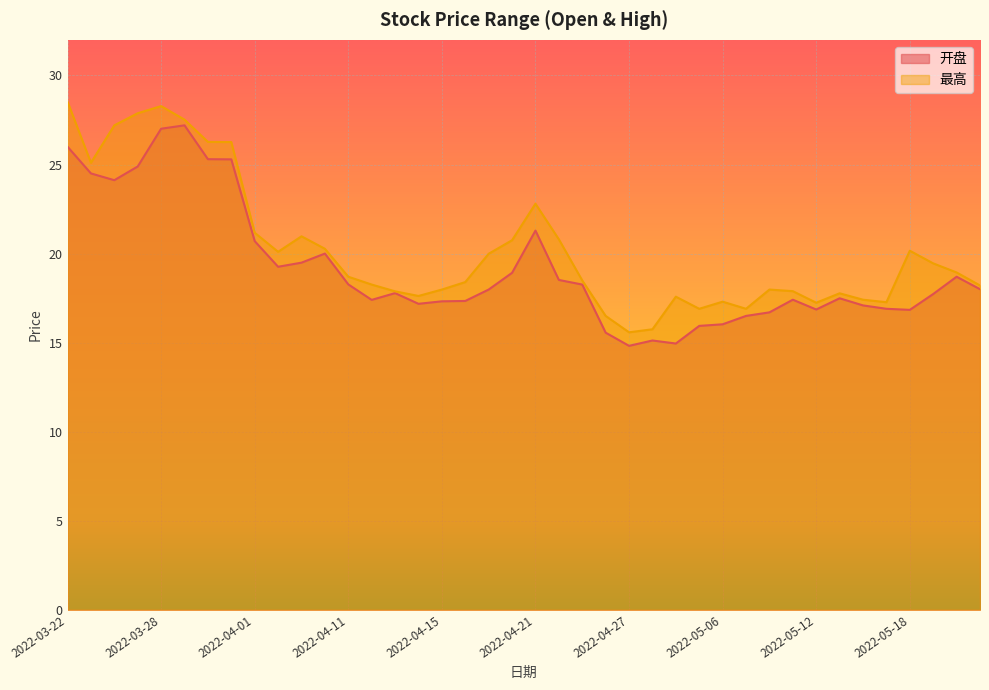

Reading left to right, extract all data points from this chart.

开盘: 2022-03-22=26.0	2022-03-23=24.5	2022-03-24=24.1	2022-03-25=24.9	2022-03-28=27.0	2022-03-29=27.2	2022-03-30=25.3	2022-03-31=25.3	2022-04-01=20.7	2022-04-06=19.3	2022-04-07=19.5	2022-04-08=20.0	2022-04-11=18.3	2022-04-12=17.4	2022-04-13=17.8	2022-04-14=17.2	2022-04-15=17.3	2022-04-18=17.3	2022-04-19=18.0	2022-04-20=18.9	2022-04-21=21.3	2022-04-22=18.5	2022-04-25=18.3	2022-04-26=15.6	2022-04-27=14.8	2022-04-28=15.1	2022-04-29=14.9	2022-05-05=15.9	2022-05-06=16.0	2022-05-09=16.5	2022-05-10=16.7	2022-05-11=17.4	2022-05-12=16.9	2022-05-13=17.5	2022-05-16=17.1	2022-05-17=16.9	2022-05-18=16.8	2022-05-19=17.7	2022-05-20=18.7	2022-05-23=18.0
最高: 2022-03-22=28.5	2022-03-23=25.1	2022-03-24=27.2	2022-03-25=27.9	2022-03-28=28.3	2022-03-29=27.5	2022-03-30=26.3	2022-03-31=26.3	2022-04-01=21.2	2022-04-06=20.1	2022-04-07=21.0	2022-04-08=20.3	2022-04-11=18.7	2022-04-12=18.3	2022-04-13=17.9	2022-04-14=17.6	2022-04-15=18.0	2022-04-18=18.4	2022-04-19=20.0	2022-04-20=20.8	2022-04-21=22.8	2022-04-22=20.8	2022-04-25=18.5	2022-04-26=16.5	2022-04-27=15.6	2022-04-28=15.8	2022-04-29=17.6	2022-05-05=16.9	2022-05-06=17.3	2022-05-09=16.9	2022-05-10=18.0	2022-05-11=17.9	2022-05-12=17.2	2022-05-13=17.8	2022-05-16=17.4	2022-05-17=17.3	2022-05-18=20.2	2022-05-19=19.4	2022-05-20=18.9	2022-05-23=18.2